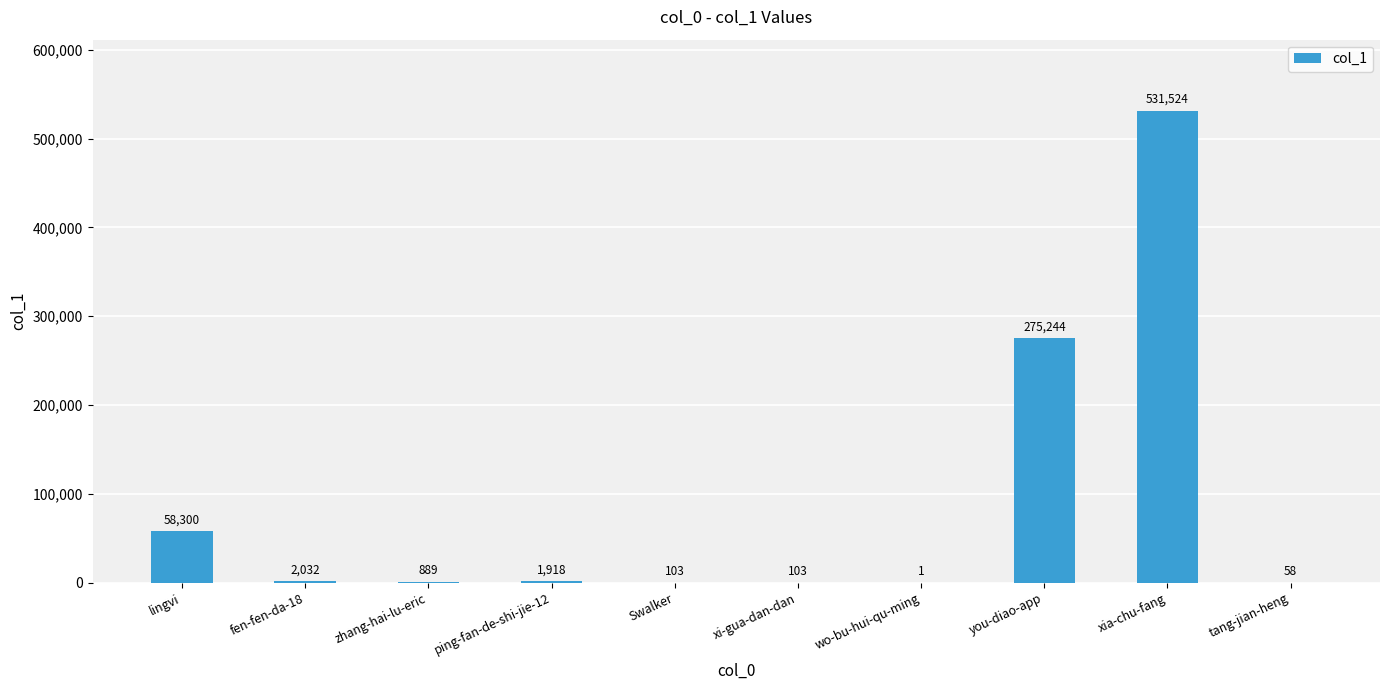

Which label corresponds to the largest value in the chart?

xia-chu-fang